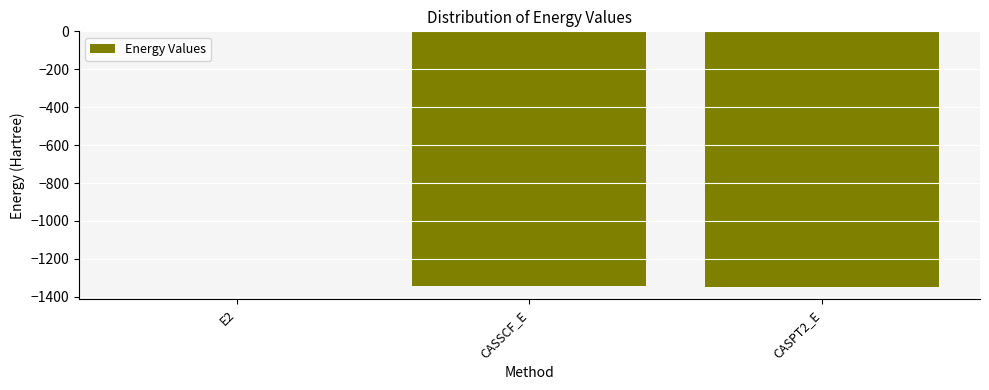

What is the average value?

-897.2